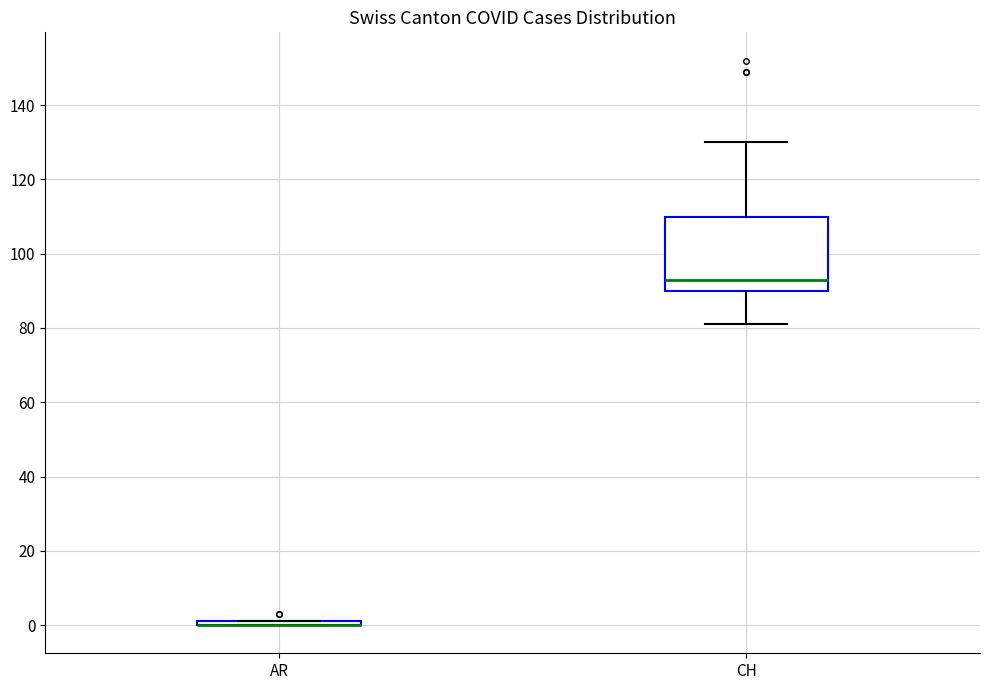

Reading left to right, read every box against the y-axis: the position of its median line, the range the box covers, and the ends of its whiskers. The values are not printed on the chart, so give them approximately, as read against the axis.

AR: box collapsed to a line at 0, whiskers 0 to 2
CH: median 94, box 90 to 110, whiskers 82 to 130